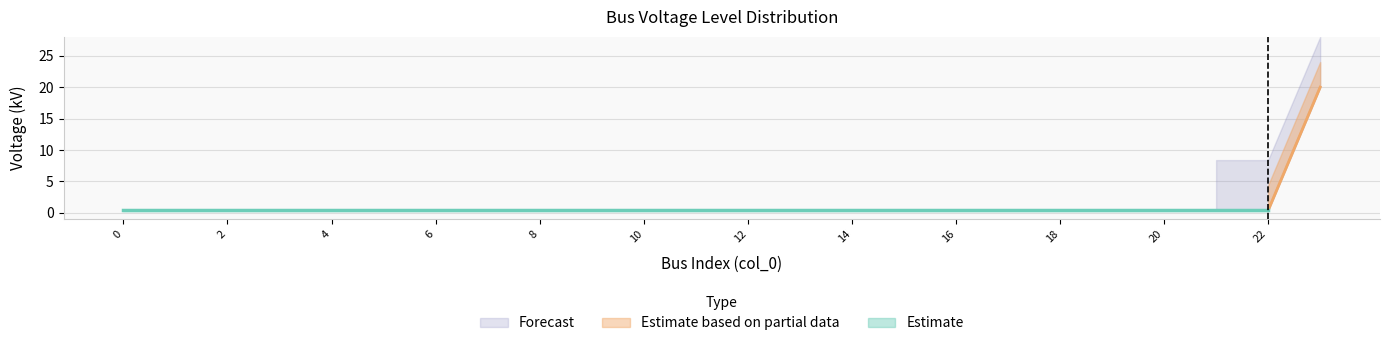

List the labels in order of value, largest first.

23, 0, 1, 2, 3, 4, 5, 6, 7, 8, 9, 10, 11, 12, 13, 14, 15, 16, 17, 18, 19, 20, 21, 22